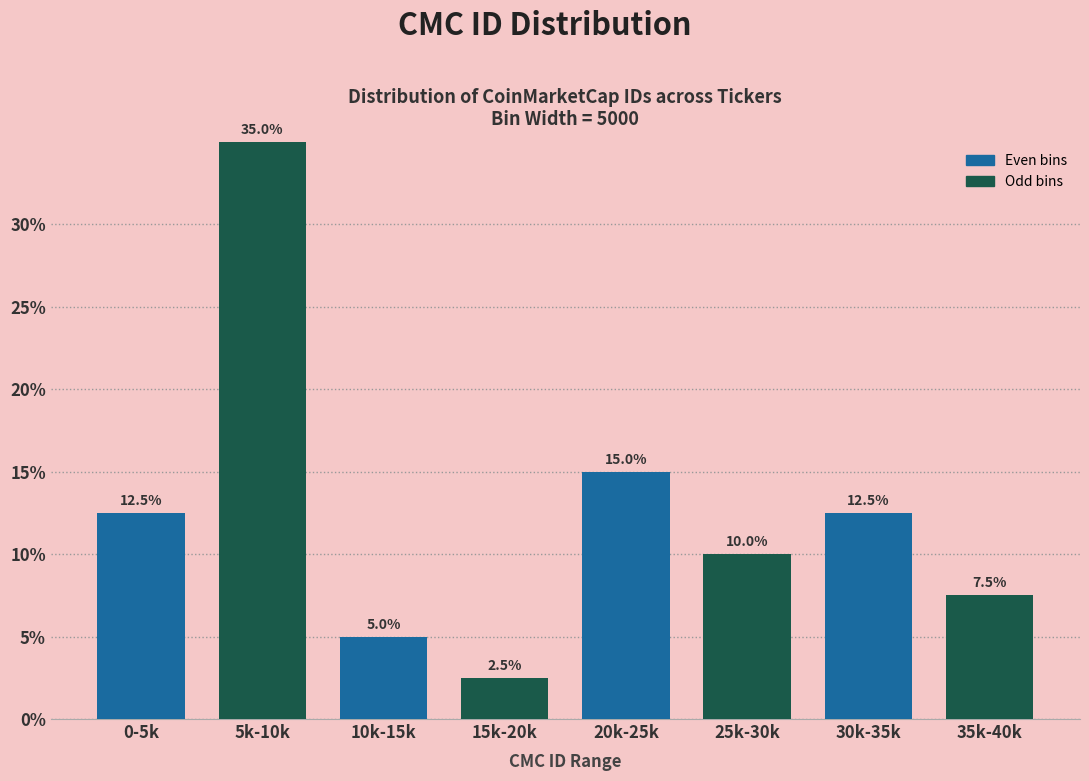

Reading left to right, what are all the values shown in this chart?

12.5	35.0	5.0	2.5	15.0	10.0	12.5	7.5